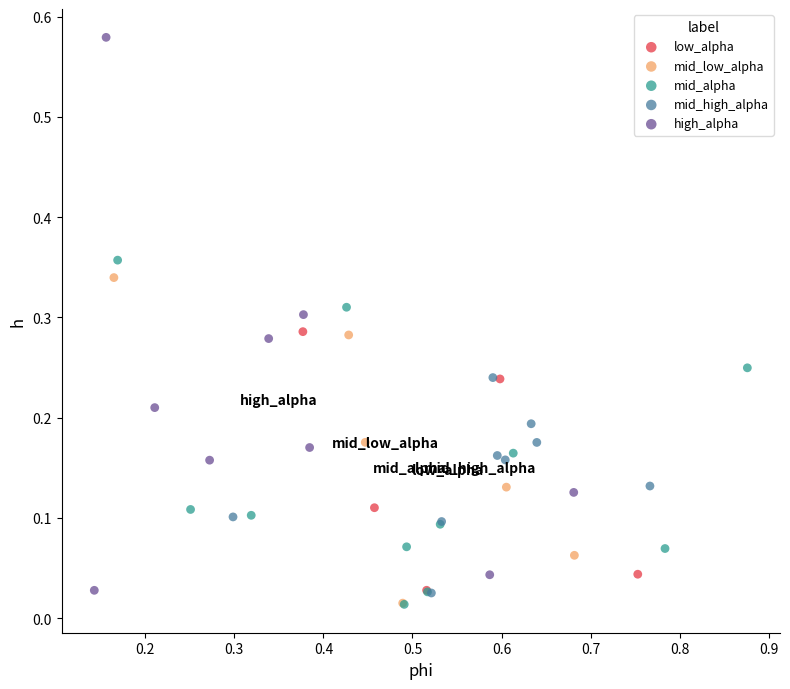

Which series reaches the maximum Y coordinate?

high_alpha